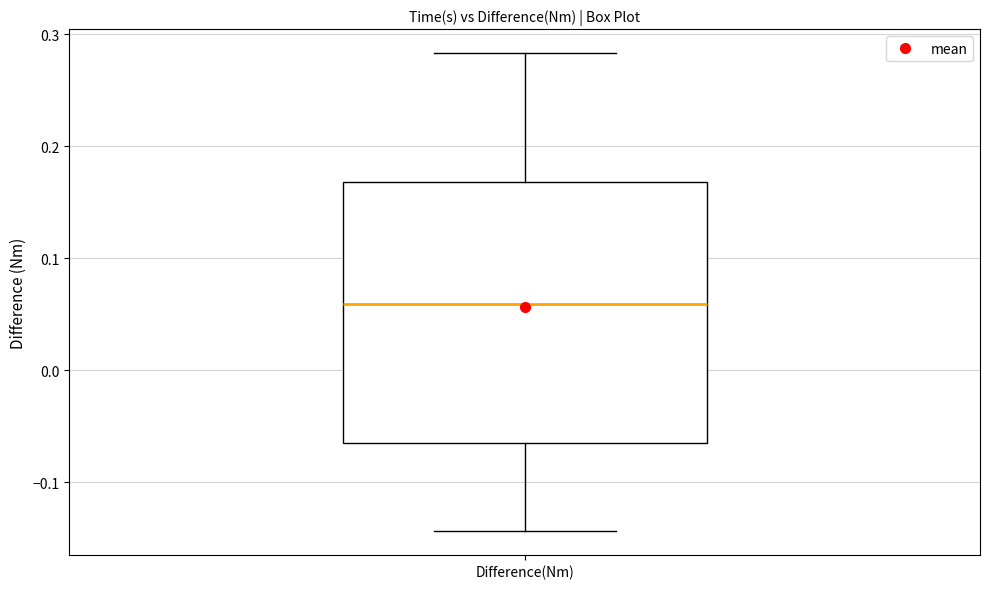

Read this box plot against the y-axis: the position of the median line, the range covered by the box, and the ends of both whiskers. The values are not printed on the chart, so give them approximately, as read against the axis.

median 0.06, box -0.06 to 0.17, whiskers -0.14 to 0.28